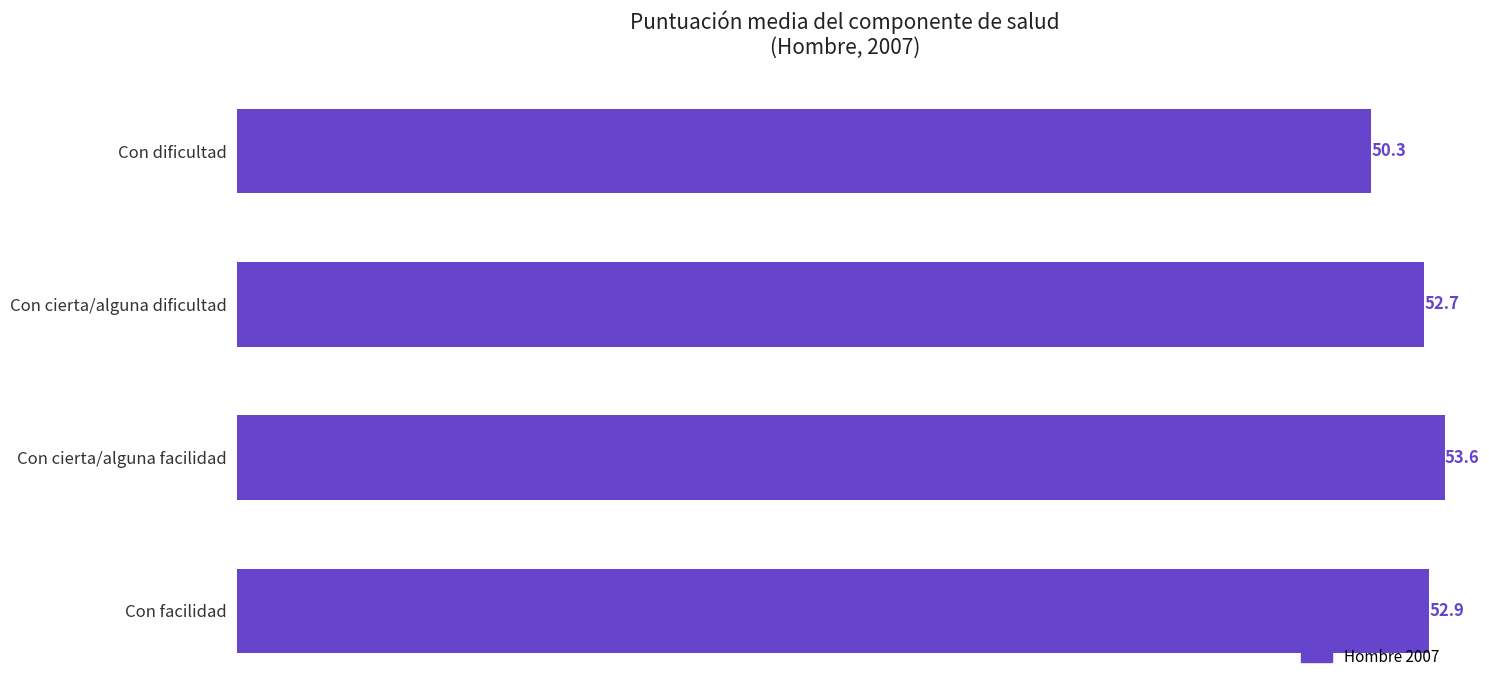

List the labels in order of value, largest first.

Con cierta/alguna facilidad, Con facilidad, Con cierta/alguna dificultad, Con dificultad